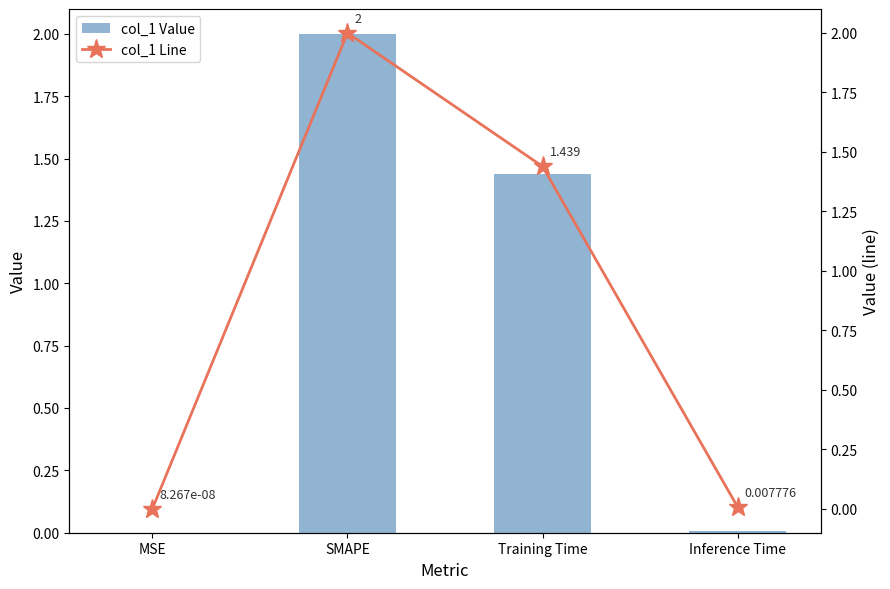

At which label does col_1 Value reach its peak?

SMAPE